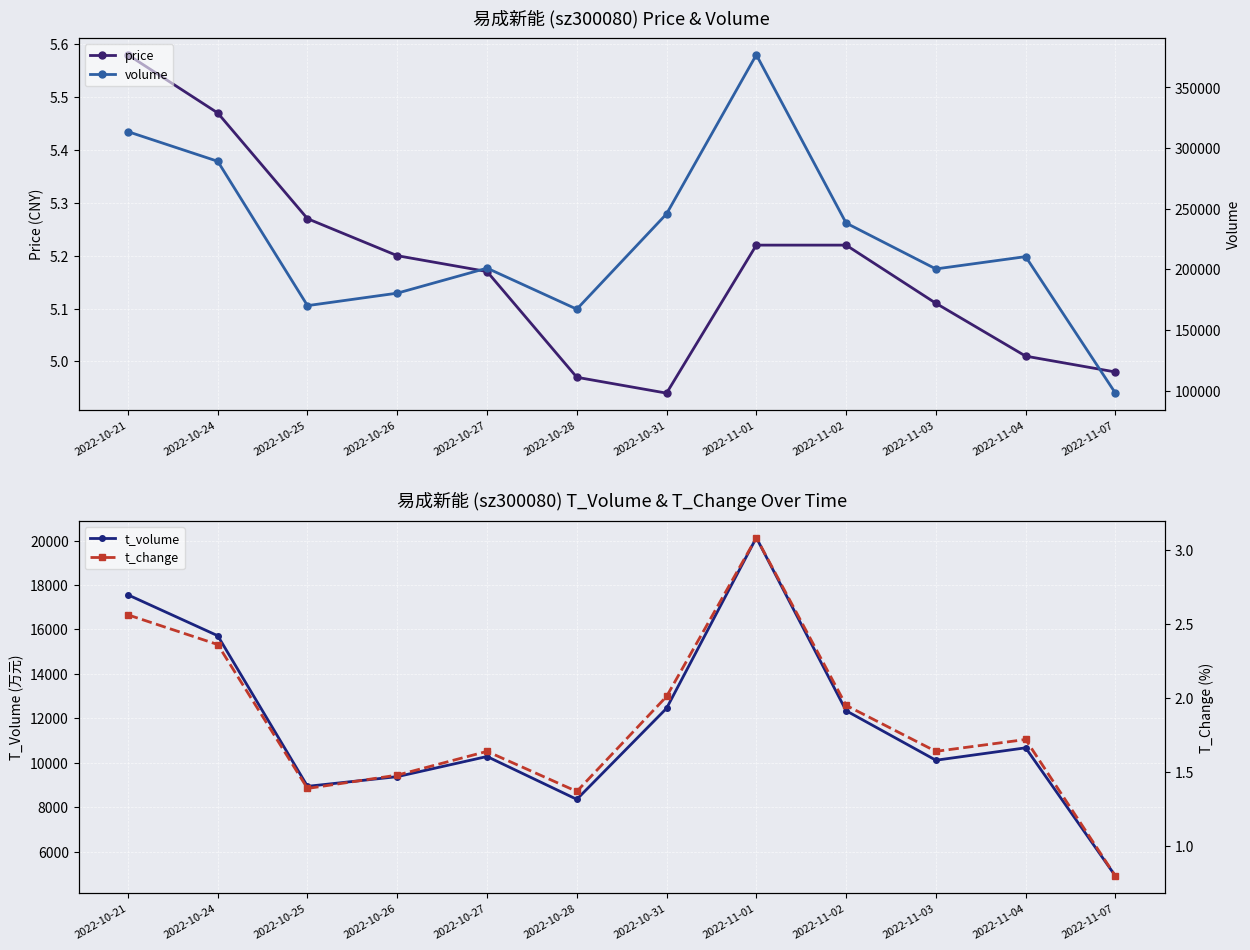

What is the label of the 9th point from the right?

2022-10-26